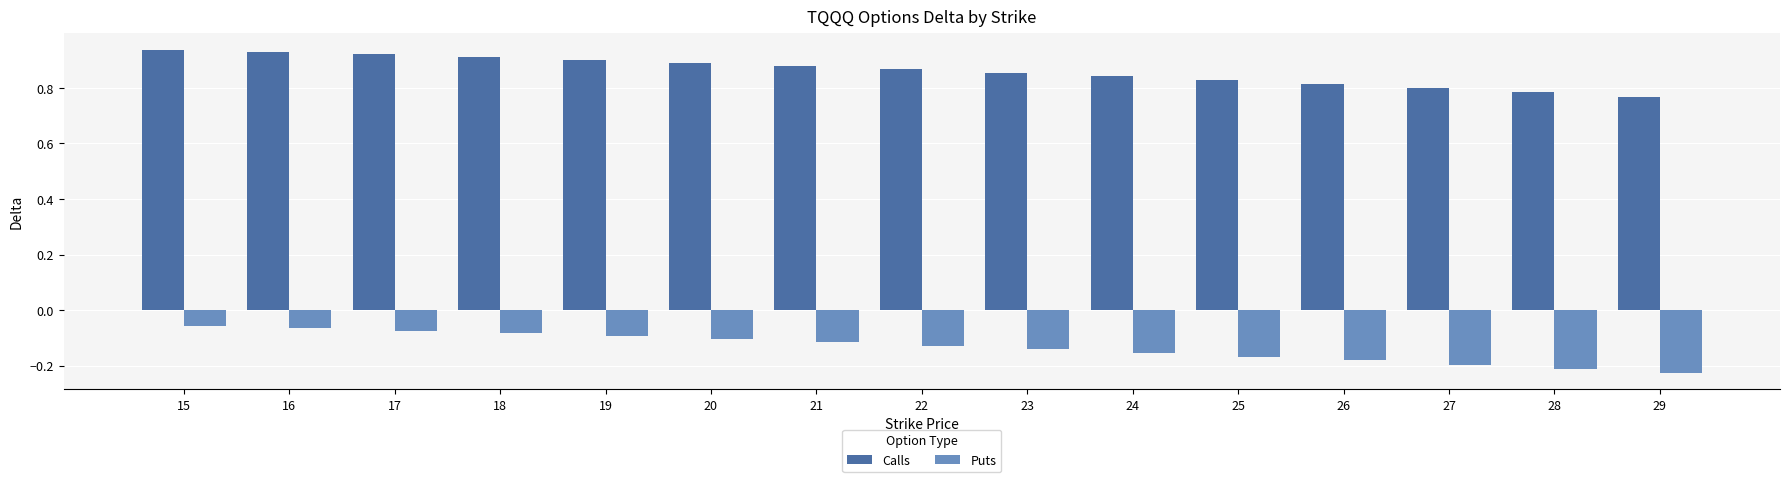

Is the value of Calls at 26 greater than the value of Puts at 22?

Yes